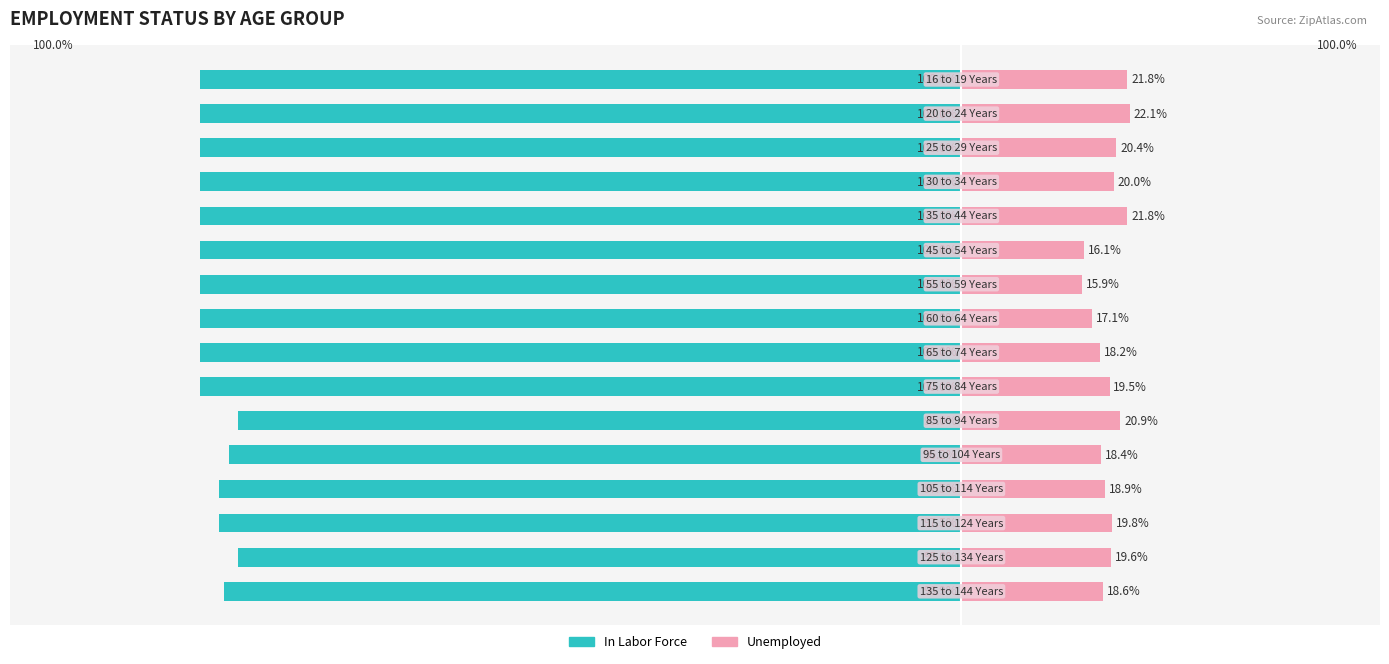

Which series changed the most between 1 and 9?

Unemployed